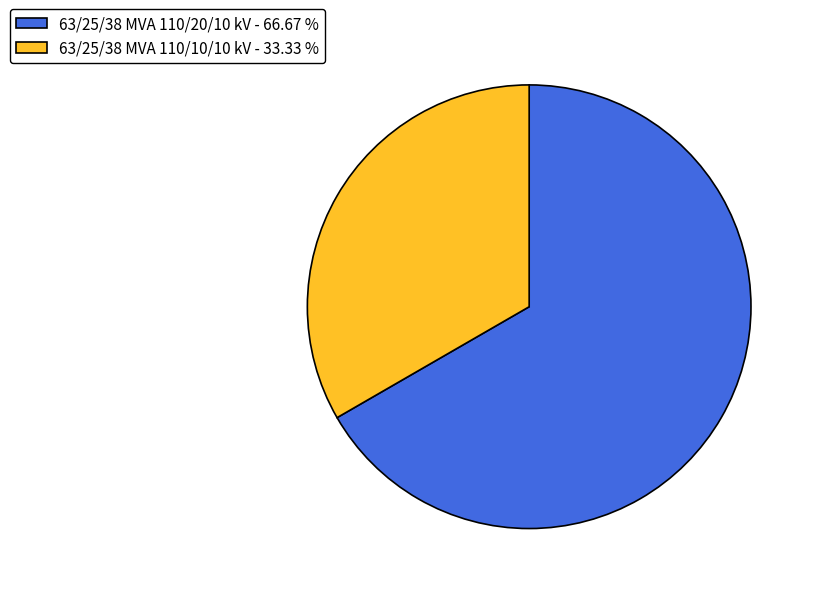

The 63/25/38 MVA 110/20/10 kV slice represents 67% of the pie. True or false?

True